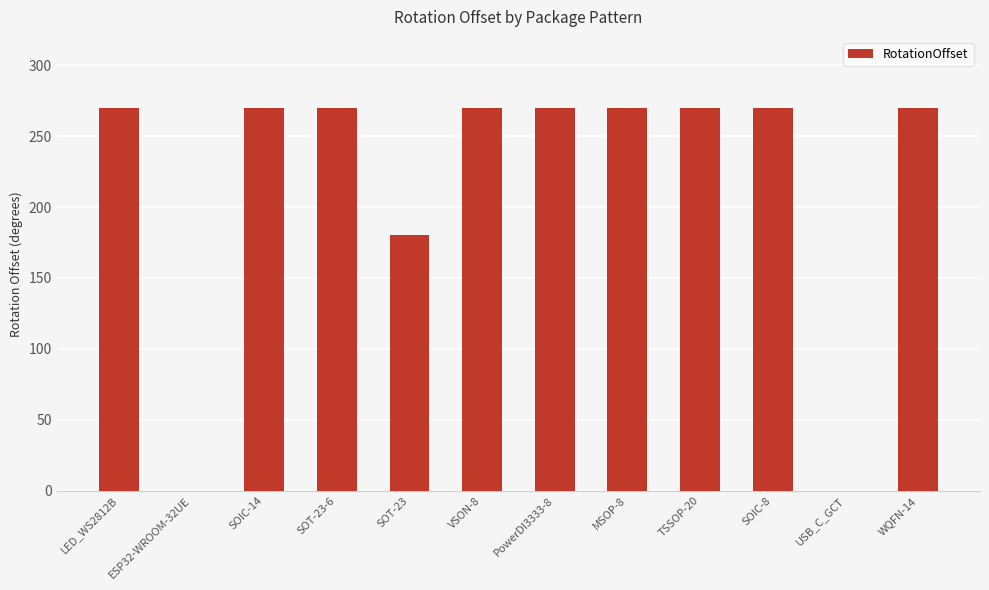

Reading right to left, list all the values displayed in this chart.

WQFN-14=270	USB_C_GCT=0	SOIC-8=270	TSSOP-20=270	MSOP-8=270	PowerDI3333-8=270	VSON-8=270	SOT-23=180	SOT-23-6=270	SOIC-14=270	ESP32-WROOM-32UE=0	LED_WS2812B=270